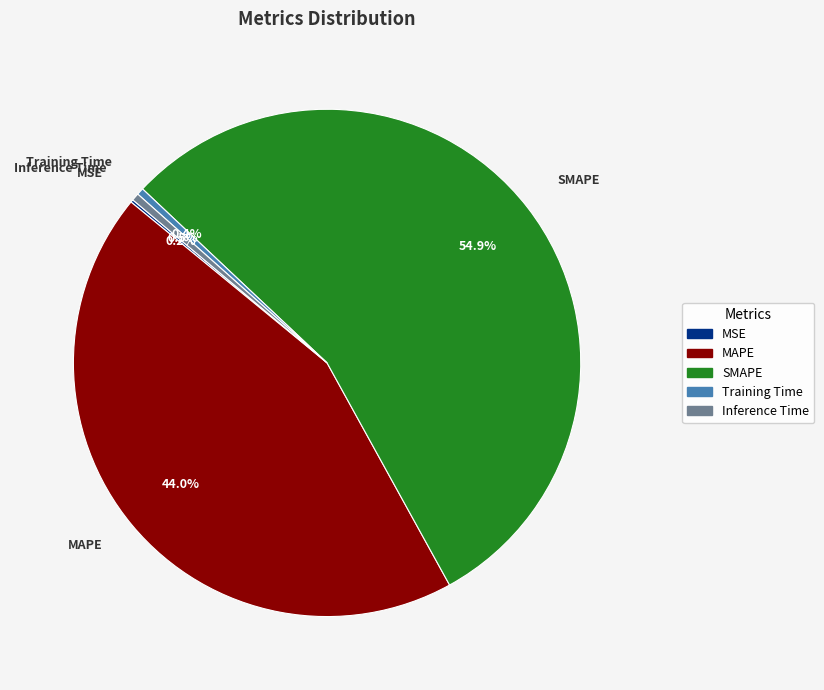

Which category has the biggest portion of the pie?

SMAPE